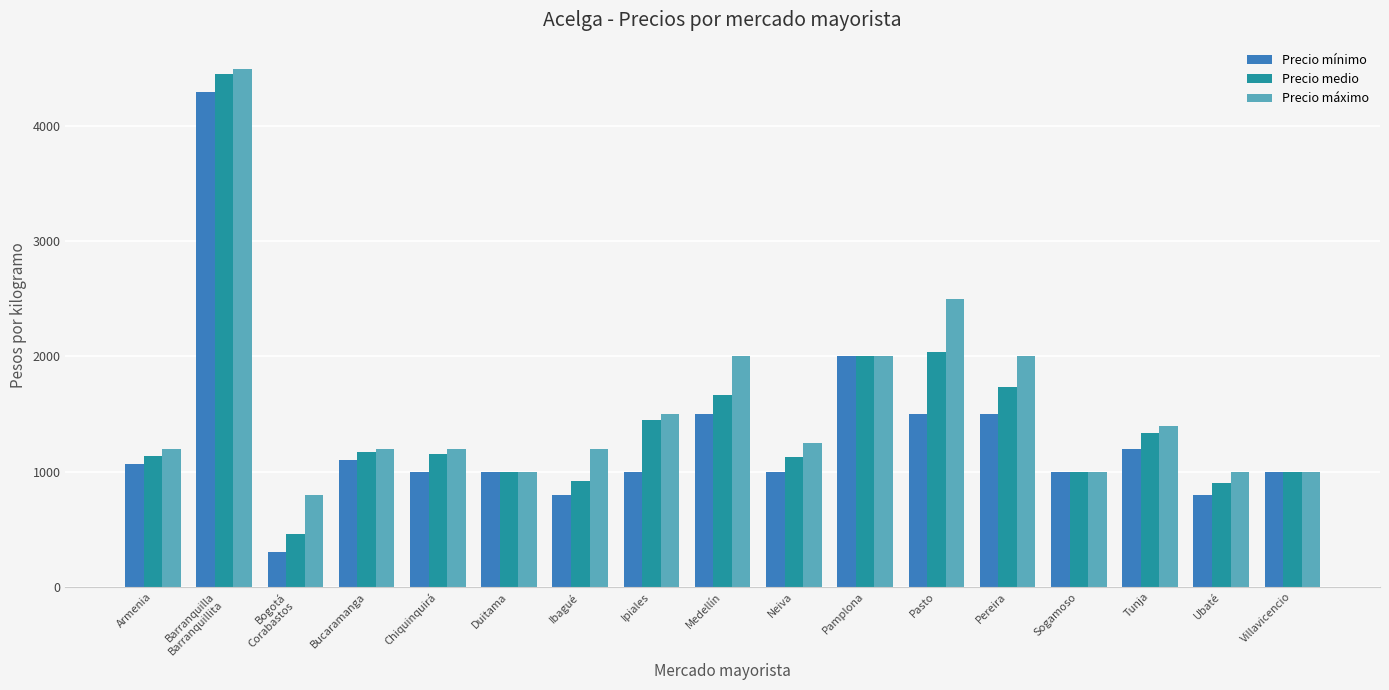

What is the difference between the maximum and minimum values in the Precio medio series?

3999